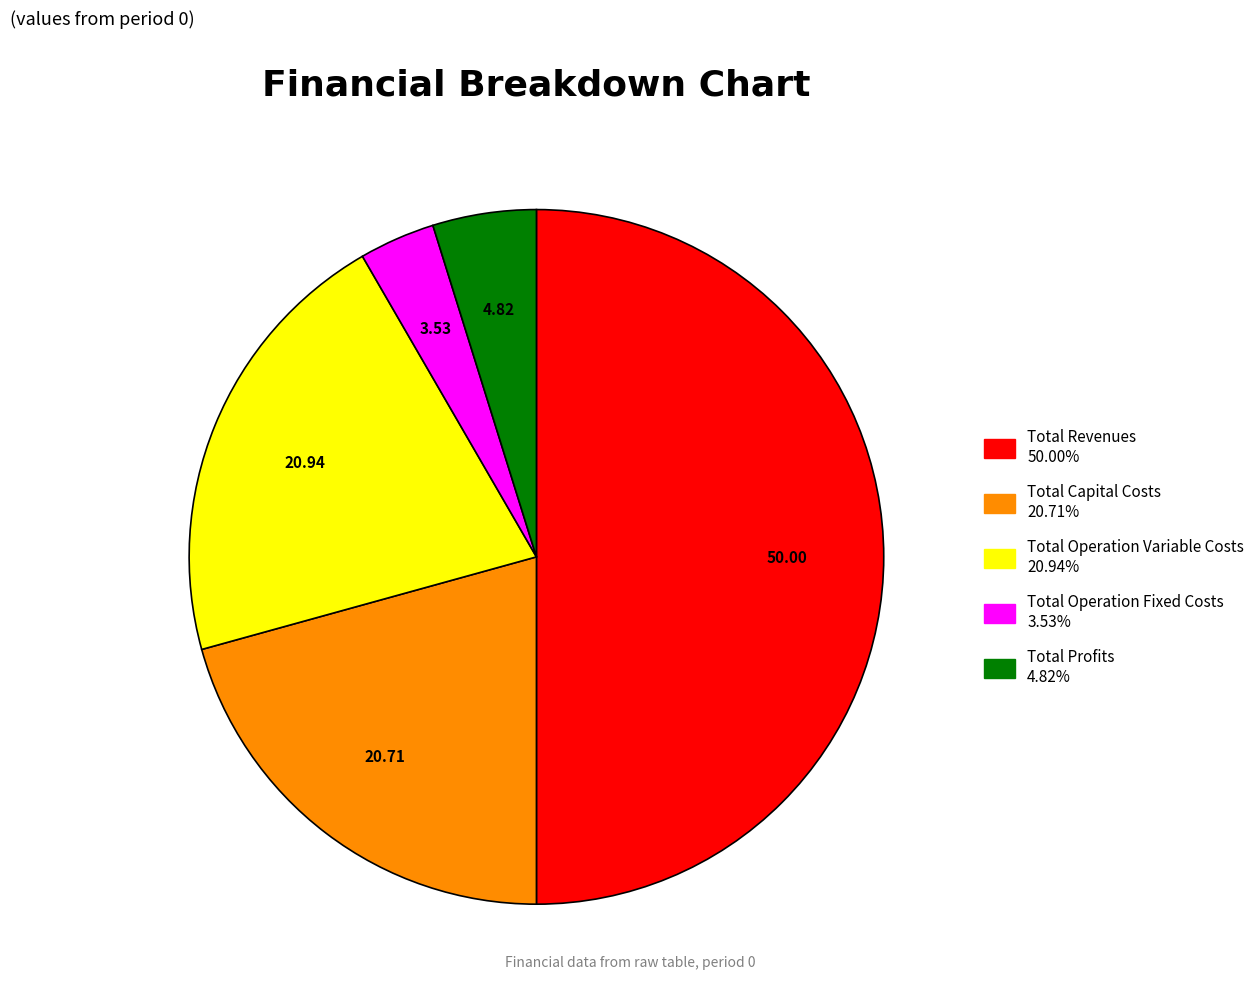

Which category has the smallest portion of the pie?

Total Operation Fixed Costs